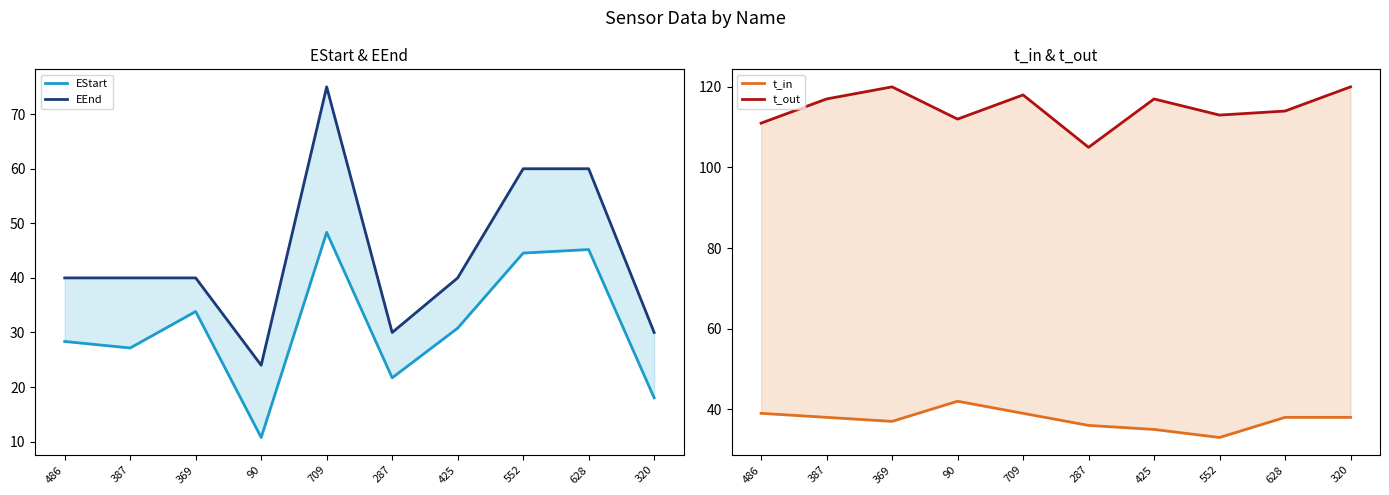

Reading right to left, list all the values displayed in this chart.

EStart: 18.0	45.2	44.5	30.8	21.7	48.3	10.8	33.8	27.2	28.4
EEnd: 30.0	60.0	60.0	40.0	30.0	75.0	24.0	40.0	40.0	40.0
t_in: 38.0	38.0	33.0	35.0	36.0	39.0	42.0	37.0	38.0	39.0
t_out: 120.0	114.0	113.0	117.0	105.0	118.0	112.0	120.0	117.0	111.0